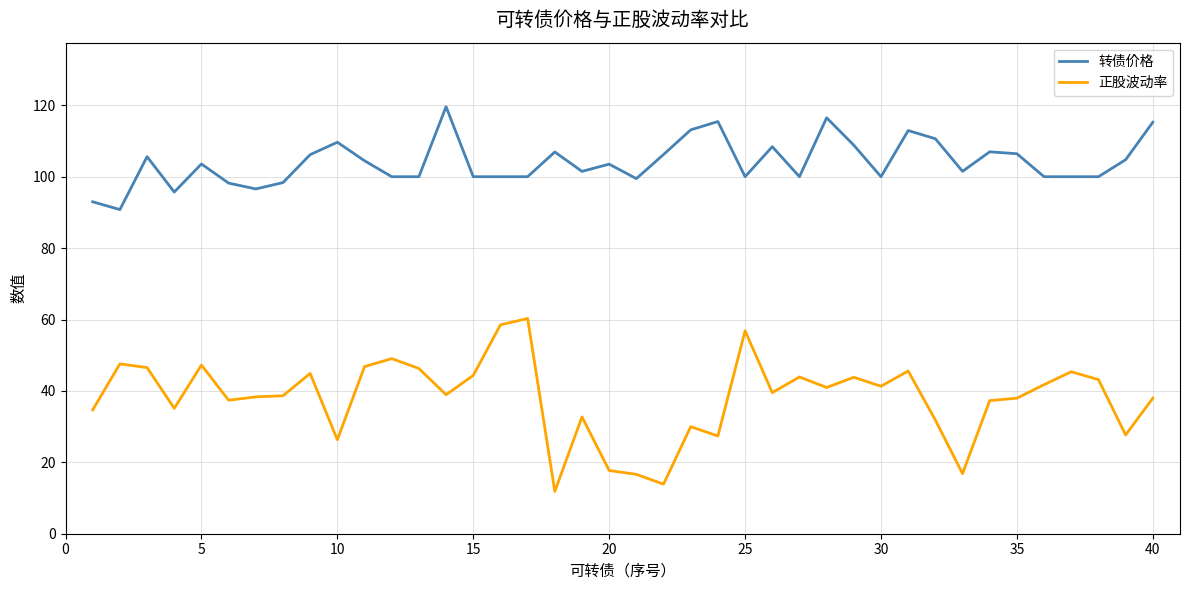

Which series has the widest spread of values?

正股波动率